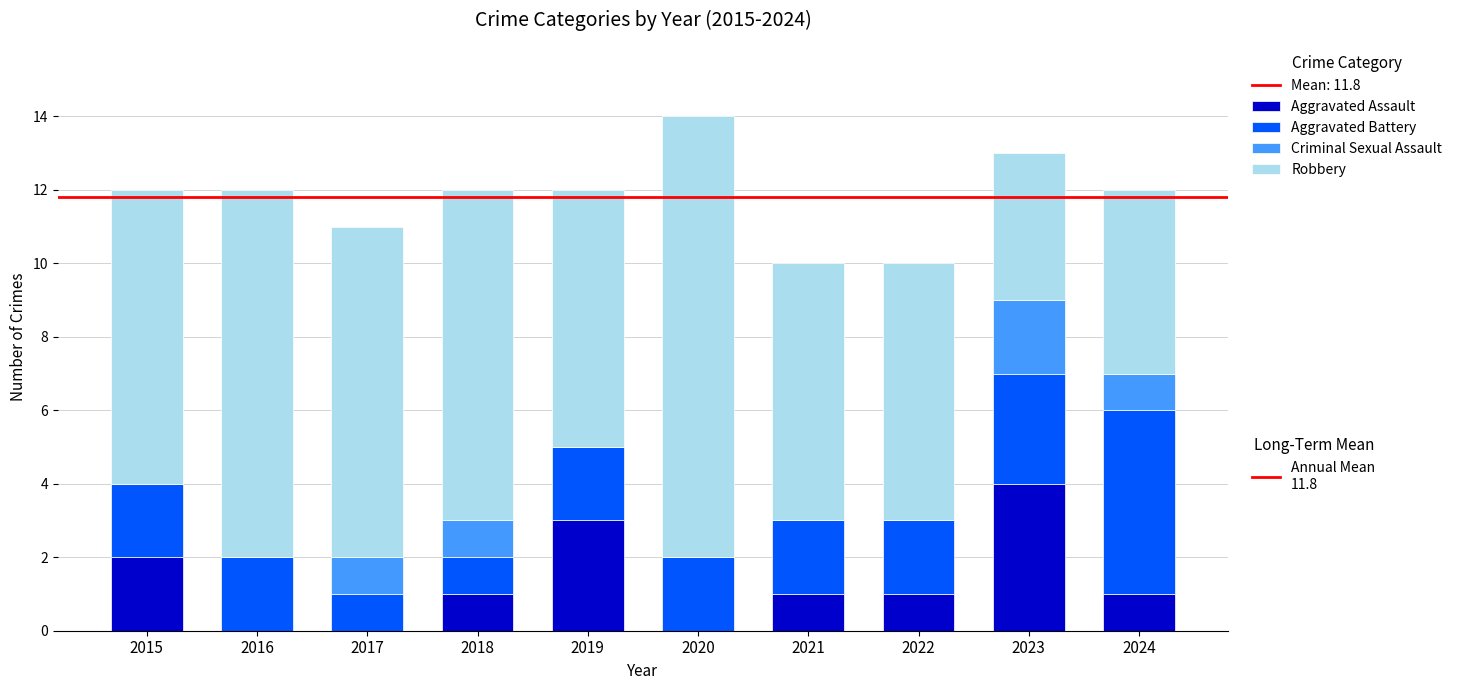

What is the total value across all series at 2023?

13